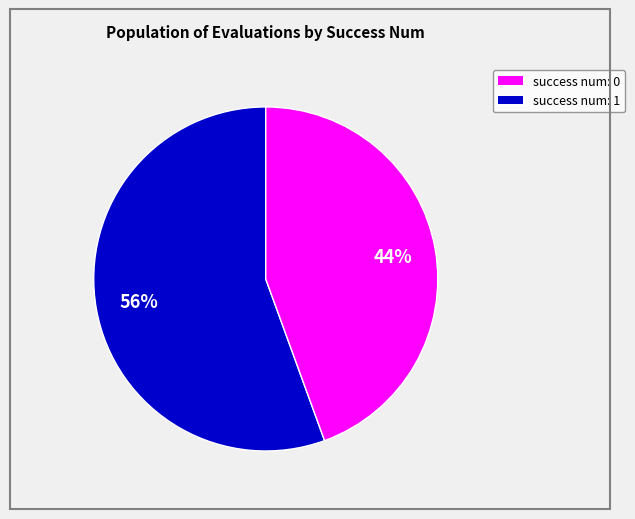

To the nearest percent, what is the average slice percentage?

50%